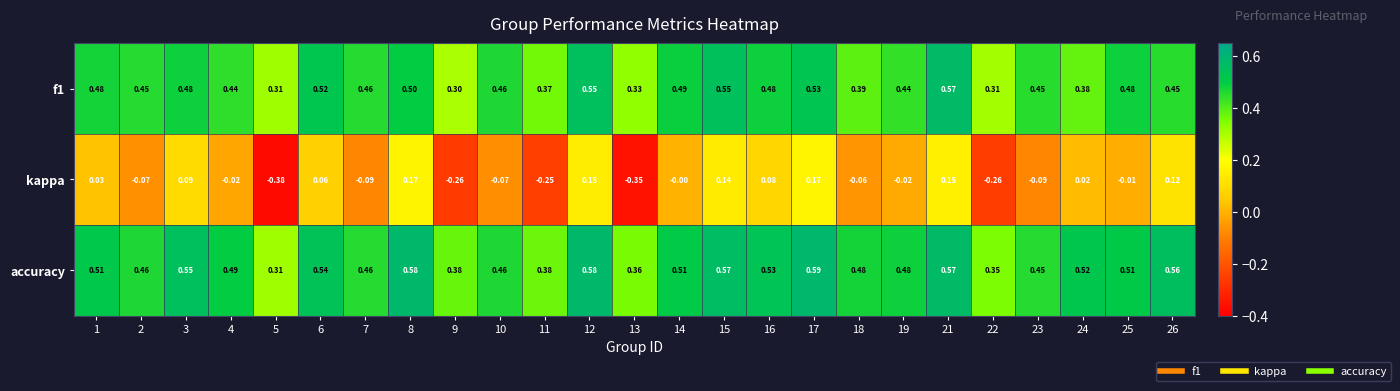

Which series has the widest spread of values?

kappa